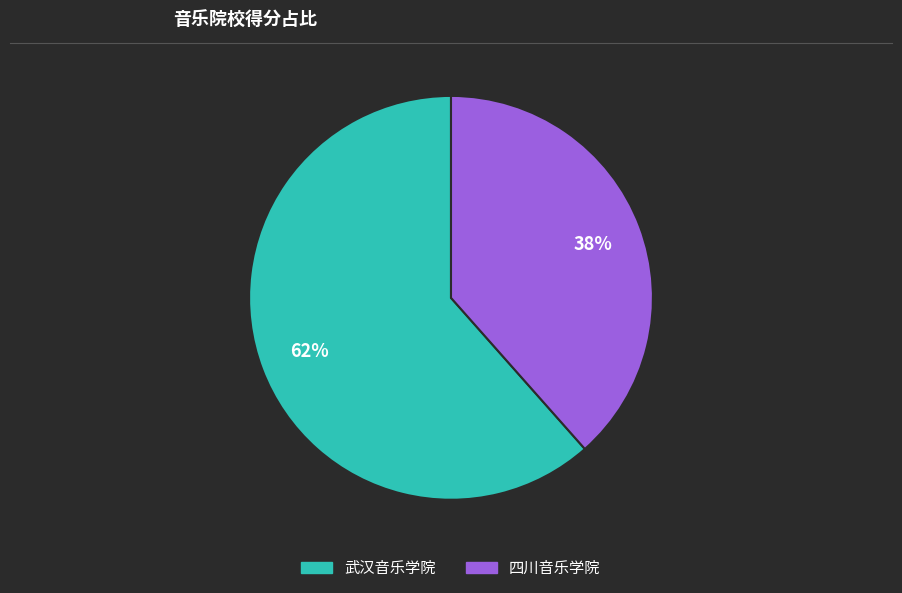

Is the sum of 武汉音乐学院 and 四川音乐学院 greater than half?

Yes